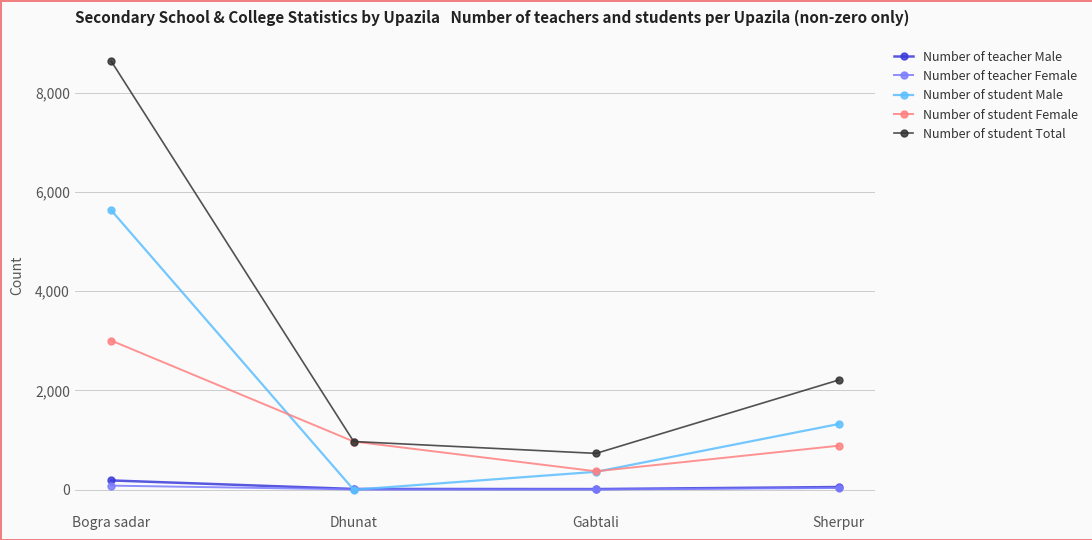

Which category has the lowest value in the Number of student Total series?

Gabtali